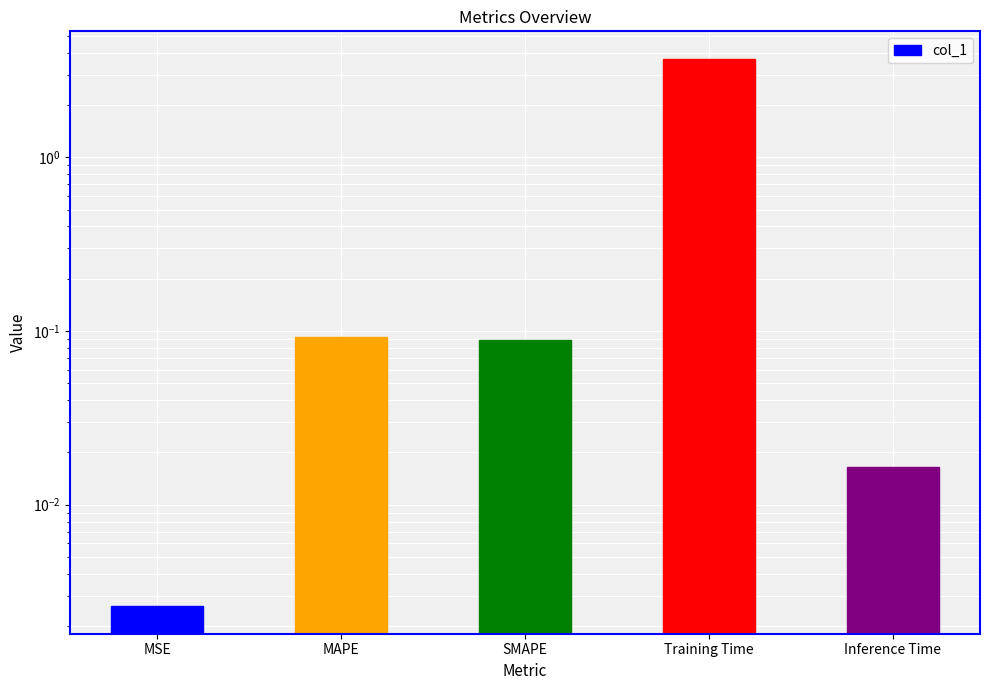

List the labels in order of value, smallest first.

MSE, Inference Time, SMAPE, MAPE, Training Time